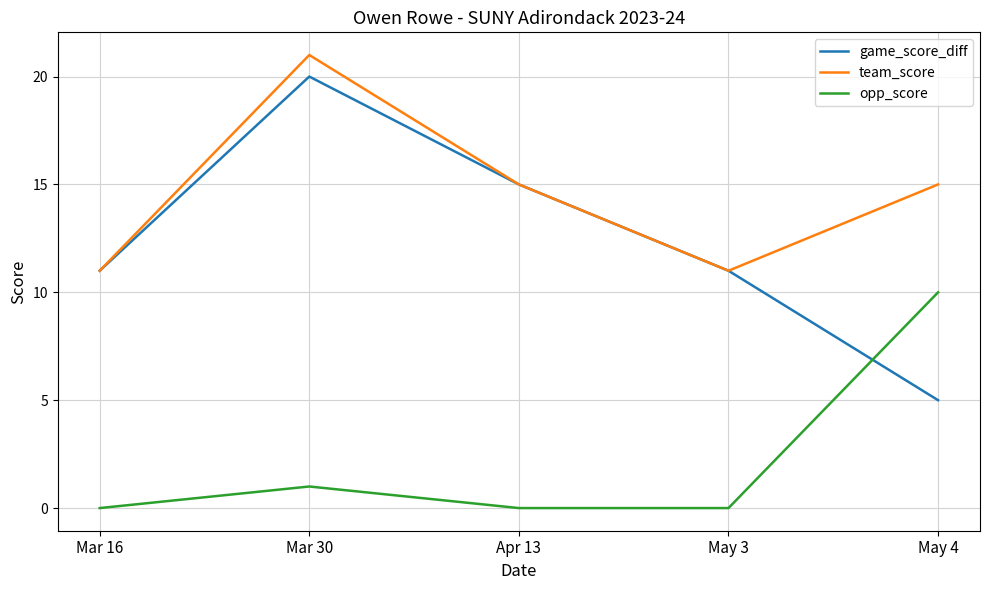

At which label is opp_score closest to 5?

Mar 30